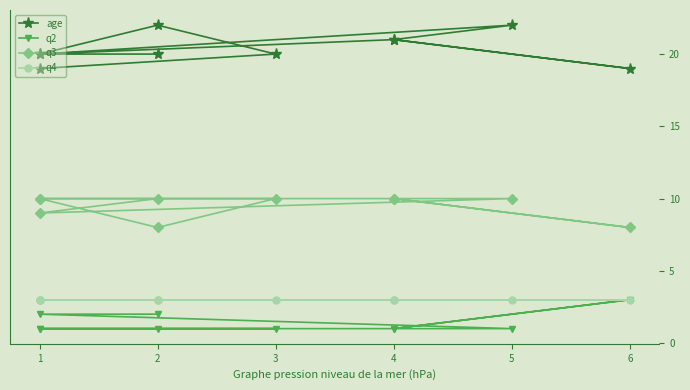

True or false: q2 and q3 cross at least once.

False